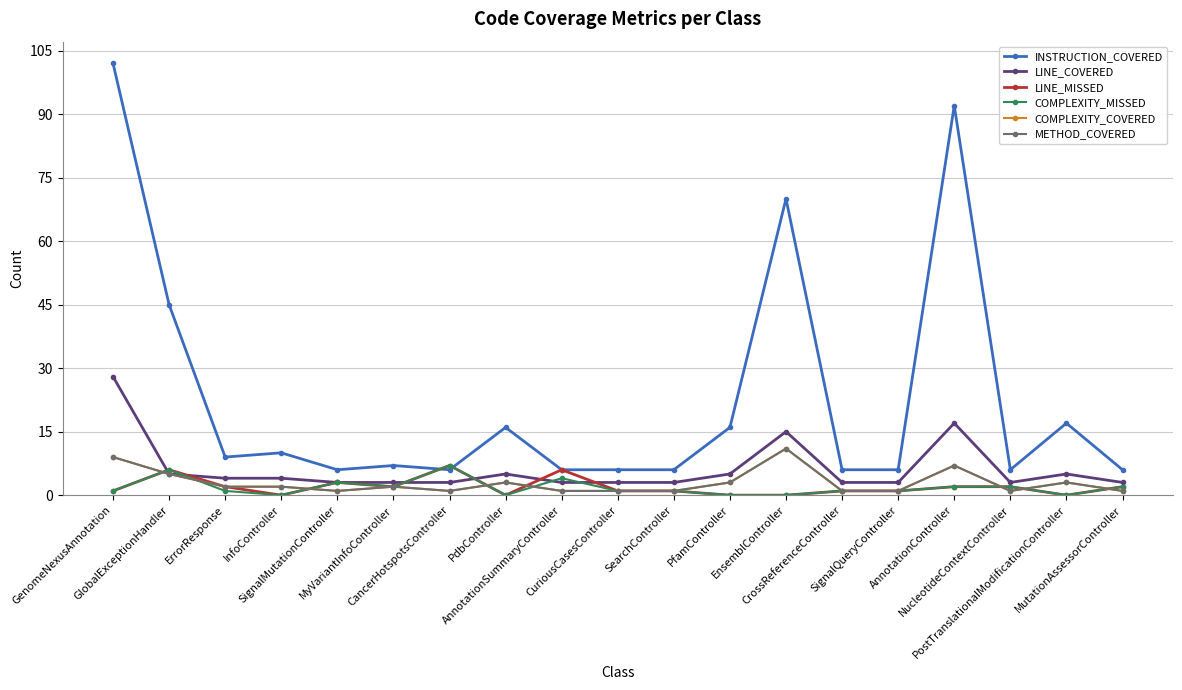

Does the chart have visible grid lines?

Yes